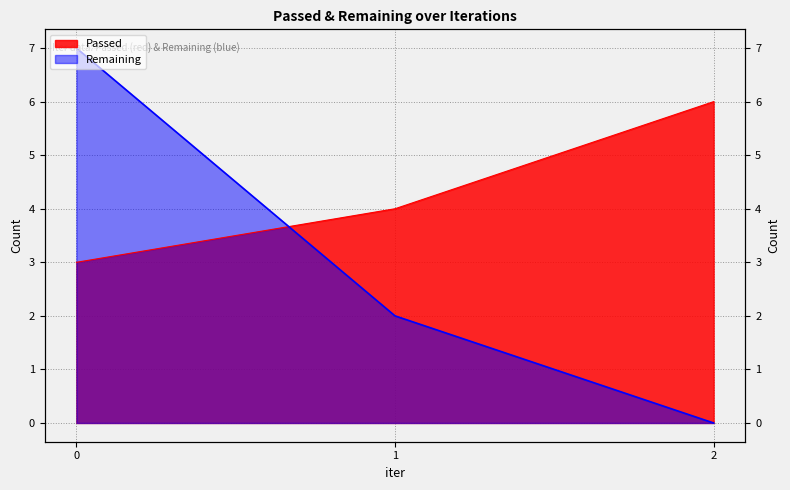

How many data points in Passed are less than 4?

1